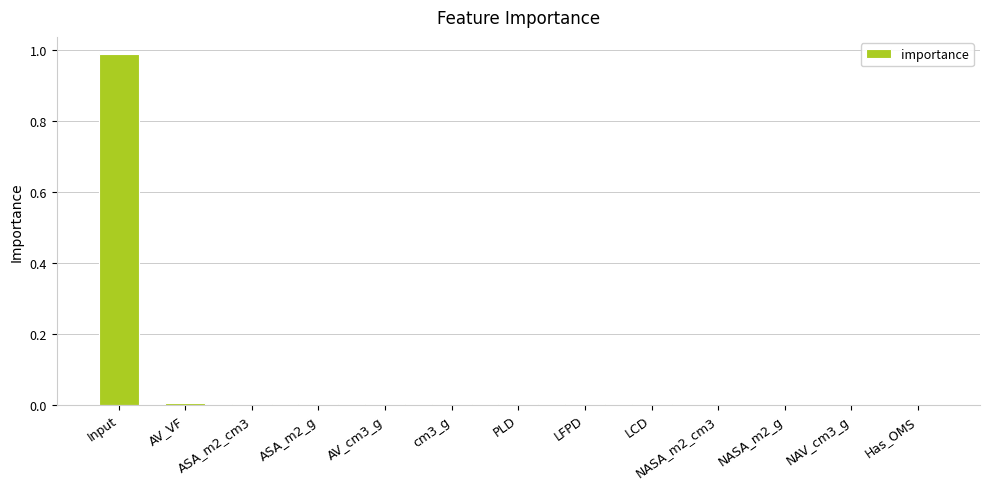

The chart shows a value of 0.0 at LFPD. True or false?

True